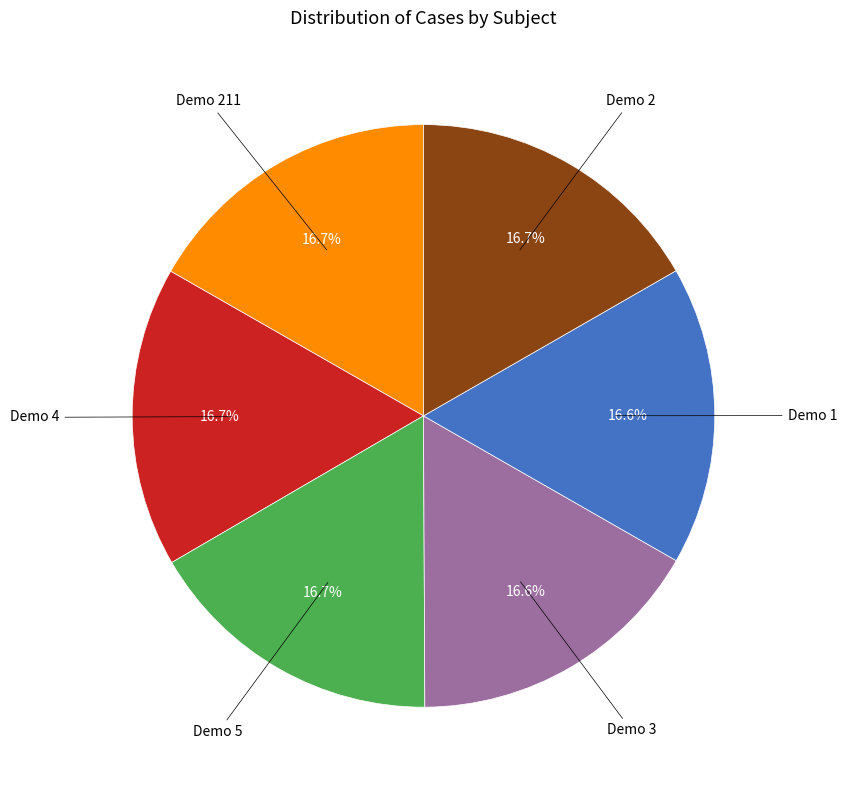

Count the number of slices in the pie.

6